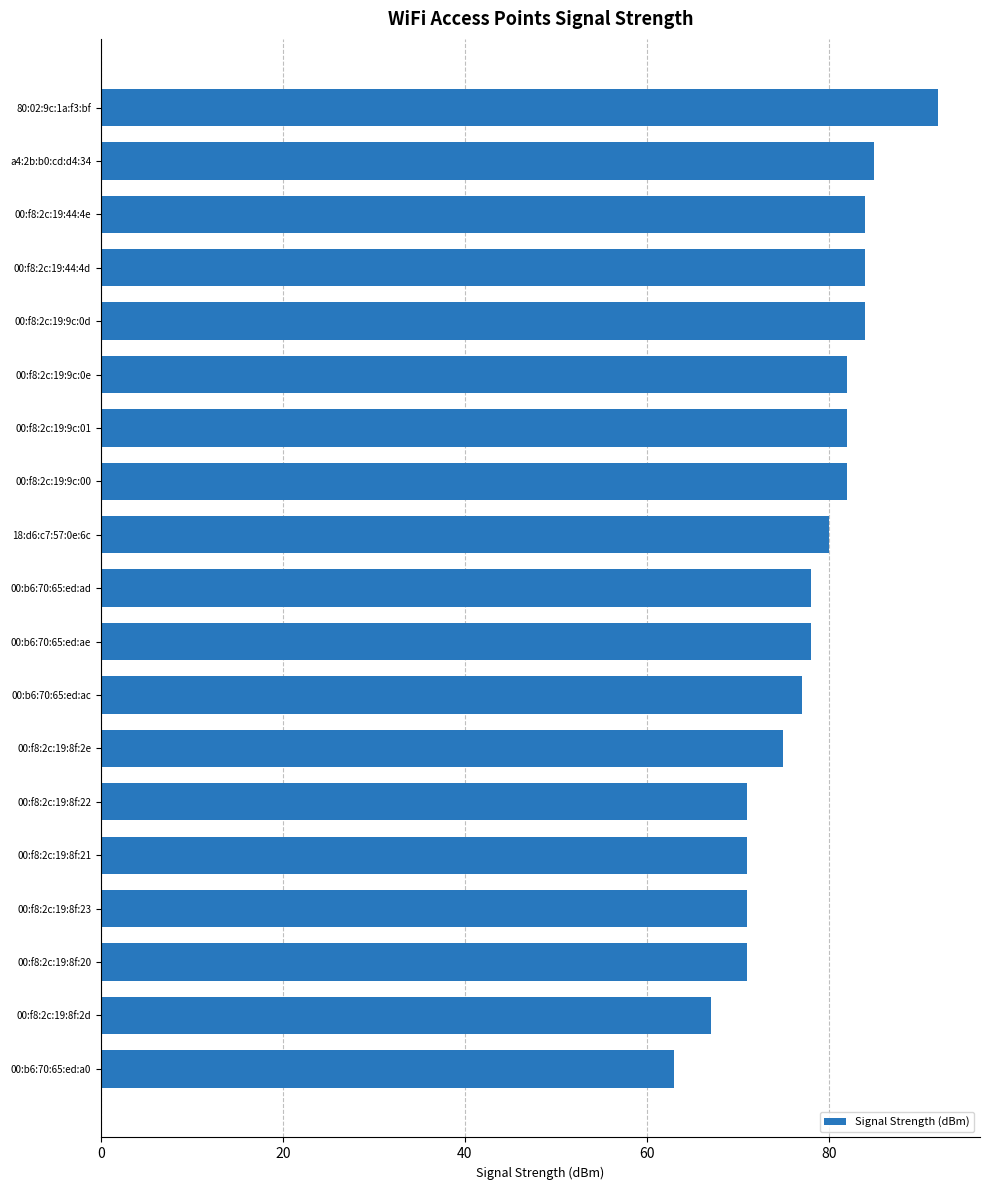

What is the minimum value shown in the chart?

63